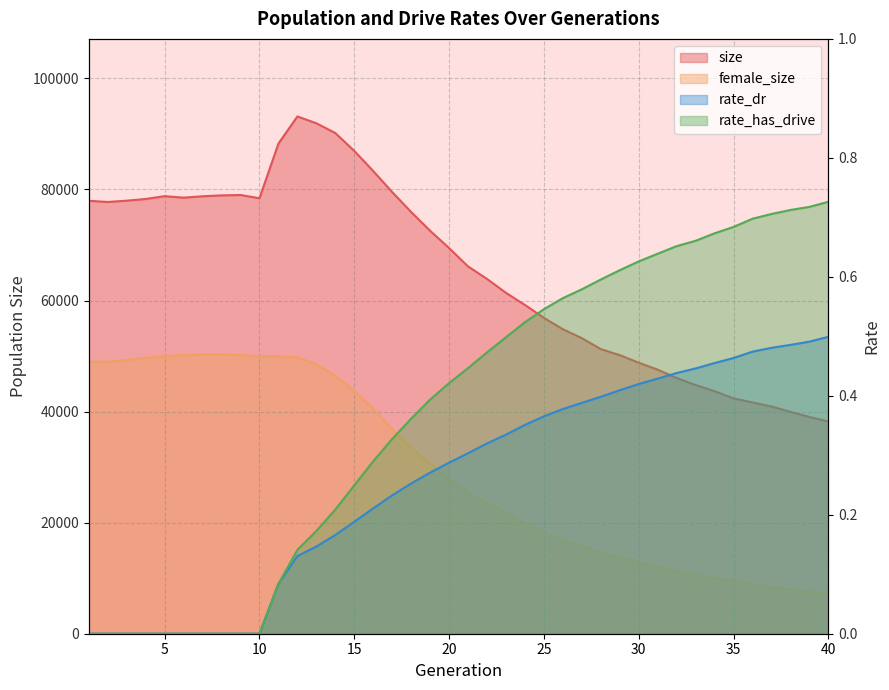

Reading right to left, transcribe all the data shown in this chart.

size: 38215.0	39035.0	39957.0	40911.0	41650.0	42368.0	43676.0	44777.0	46048.0	47549.0	48798.0	50162.0	51247.0	53218.0	54825.0	56873.0	59204.0	61376.0	63888.0	66134.0	69439.0	72553.0	75933.0	79519.0	83311.0	86939.0	90150.0	91917.0	93136.0	88253.0	78412.0	78996.0	78931.0	78767.0	78518.0	78788.0	78282.0	77977.0	77740.0	77956.0
female_size: 7255.0	7542.0	7892.0	8347.0	8857.0	9479.0	9986.0	10501.0	11260.0	12126.0	12927.0	13777.0	14597.0	15740.0	16854.0	18202.0	19853.0	21672.0	23498.0	25423.0	27832.0	30613.0	33489.0	36836.0	40505.0	43758.0	46443.0	48537.0	49744.0	49937.0	49947.0	50160.0	50309.0	50301.0	50142.0	50004.0	49676.0	49247.0	48984.0	48977.0
rate_dr: 0.5	0.5	0.5	0.5	0.5	0.5	0.5	0.4	0.4	0.4	0.4	0.4	0.4	0.4	0.4	0.4	0.4	0.3	0.3	0.3	0.3	0.3	0.3	0.2	0.2	0.2	0.2	0.1	0.1	0.1	0.0	0.0	0.0	0.0	0.0	0.0	0.0	0.0	0.0	0.0
rate_has_drive: 0.7	0.7	0.7	0.7	0.7	0.7	0.7	0.7	0.7	0.6	0.6	0.6	0.6	0.6	0.6	0.5	0.5	0.5	0.5	0.4	0.4	0.4	0.4	0.3	0.3	0.2	0.2	0.2	0.1	0.1	0.0	0.0	0.0	0.0	0.0	0.0	0.0	0.0	0.0	0.0